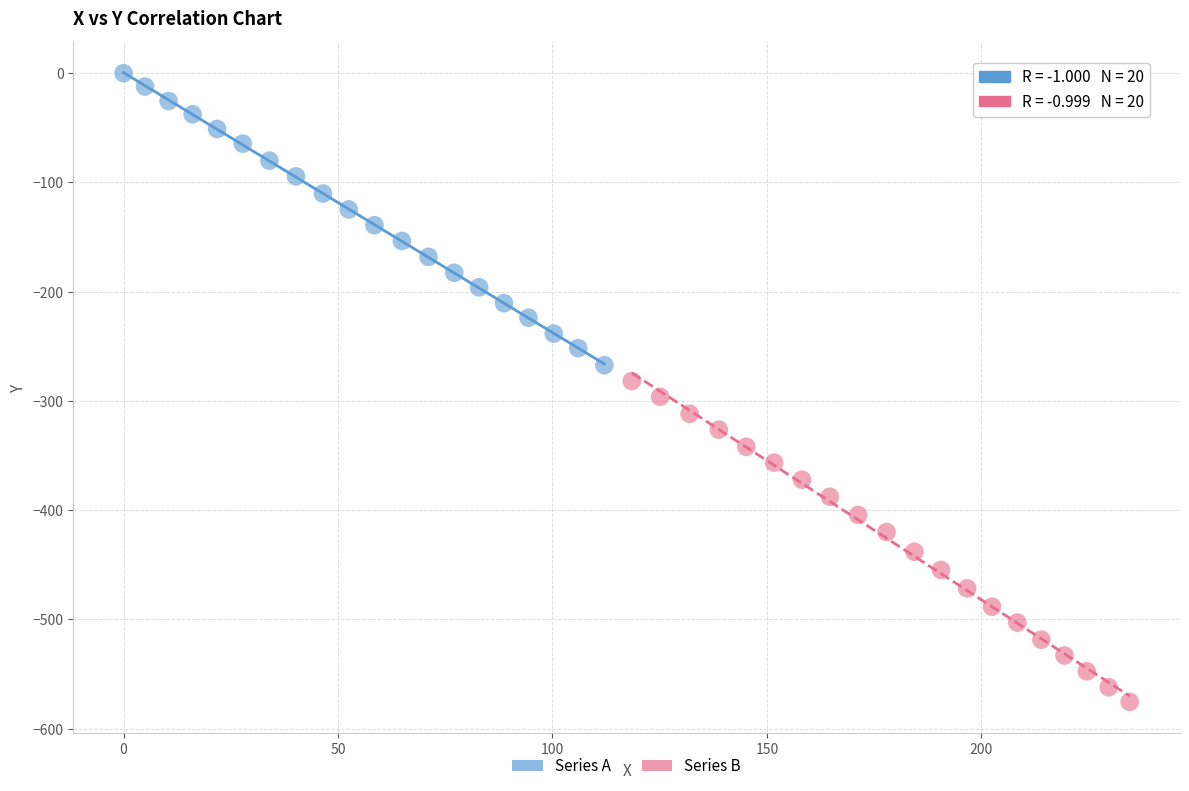

Which series reaches the minimum Y coordinate?

Series B